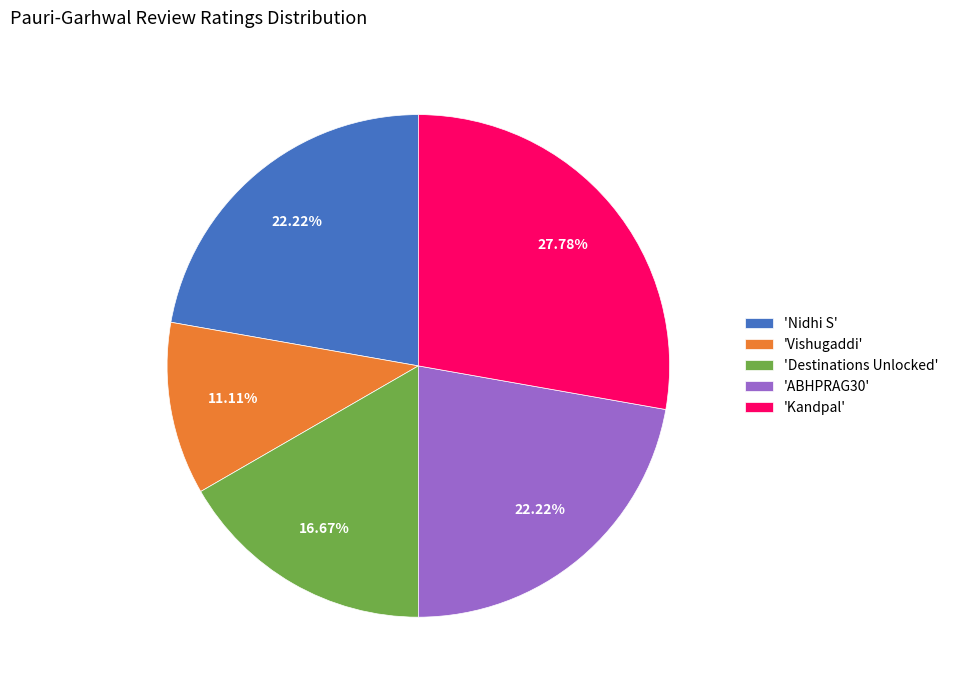

Is there any slice that represents more than half of the pie?

No